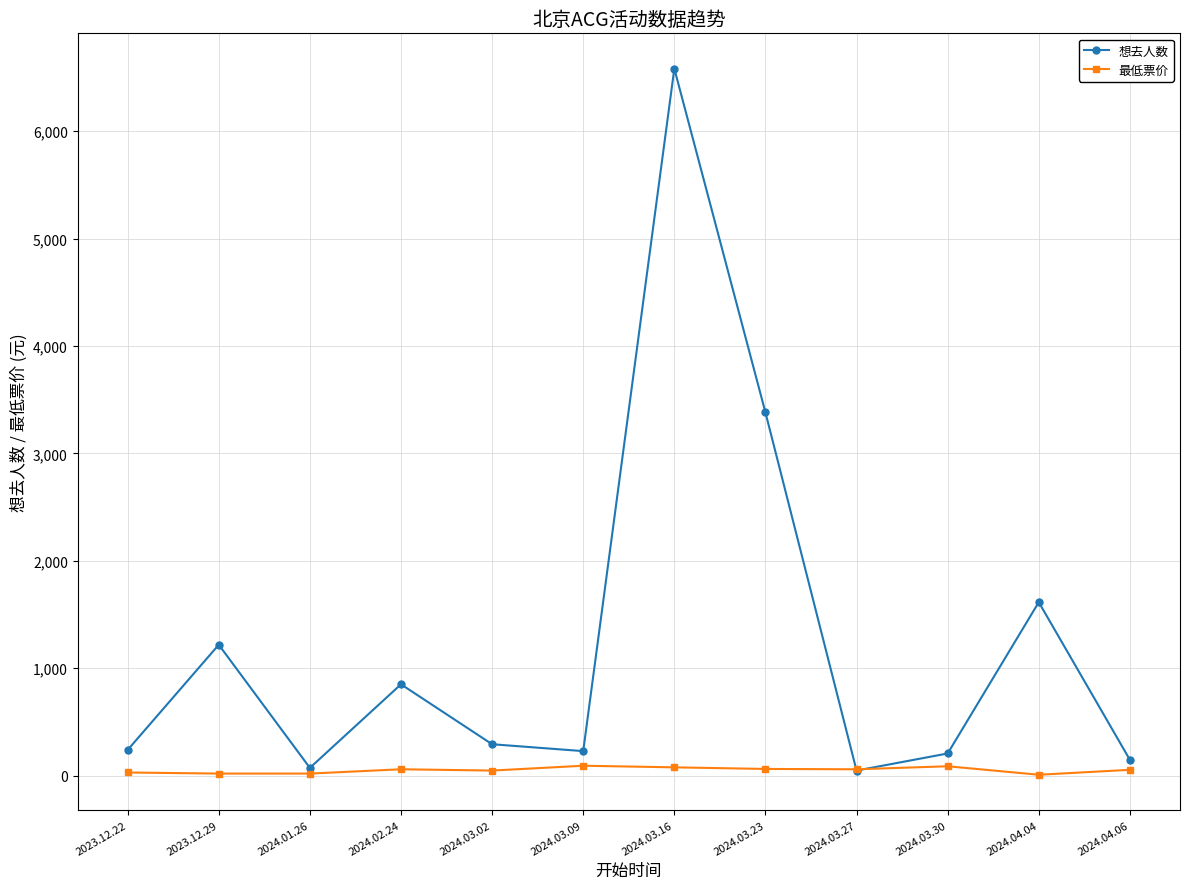

Which series has the largest total across all categories?

想去人数